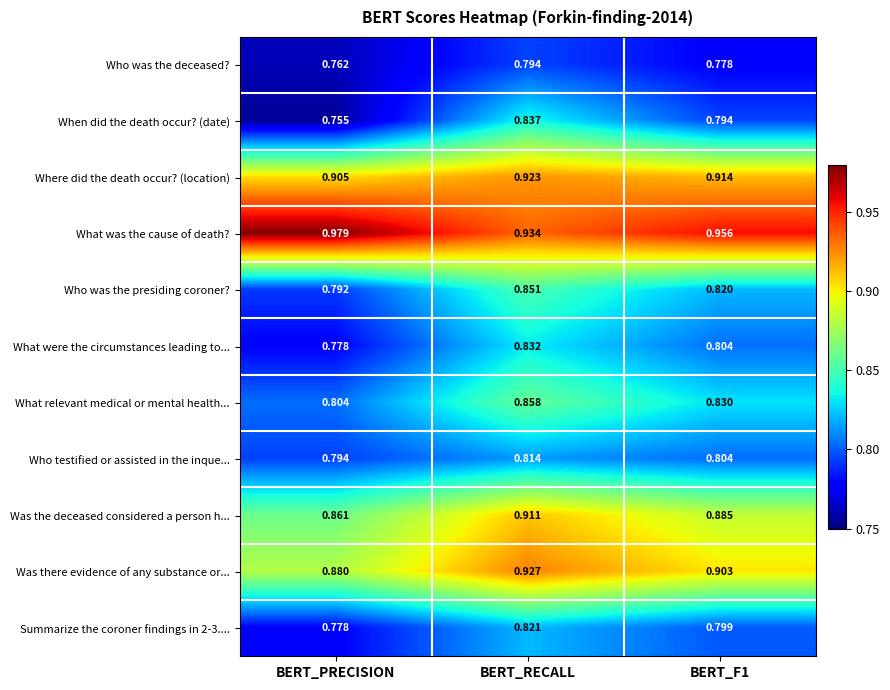

Which series has the largest range (max minus min)?

When did the death occur? (date)